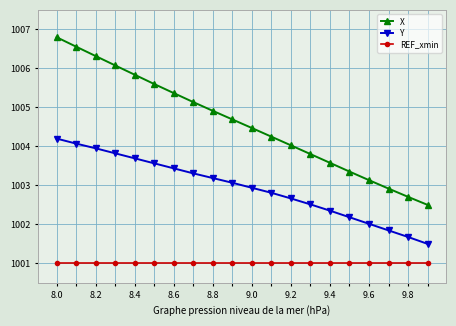

True or false: X has more than 0 points higher than both neighbors.

False